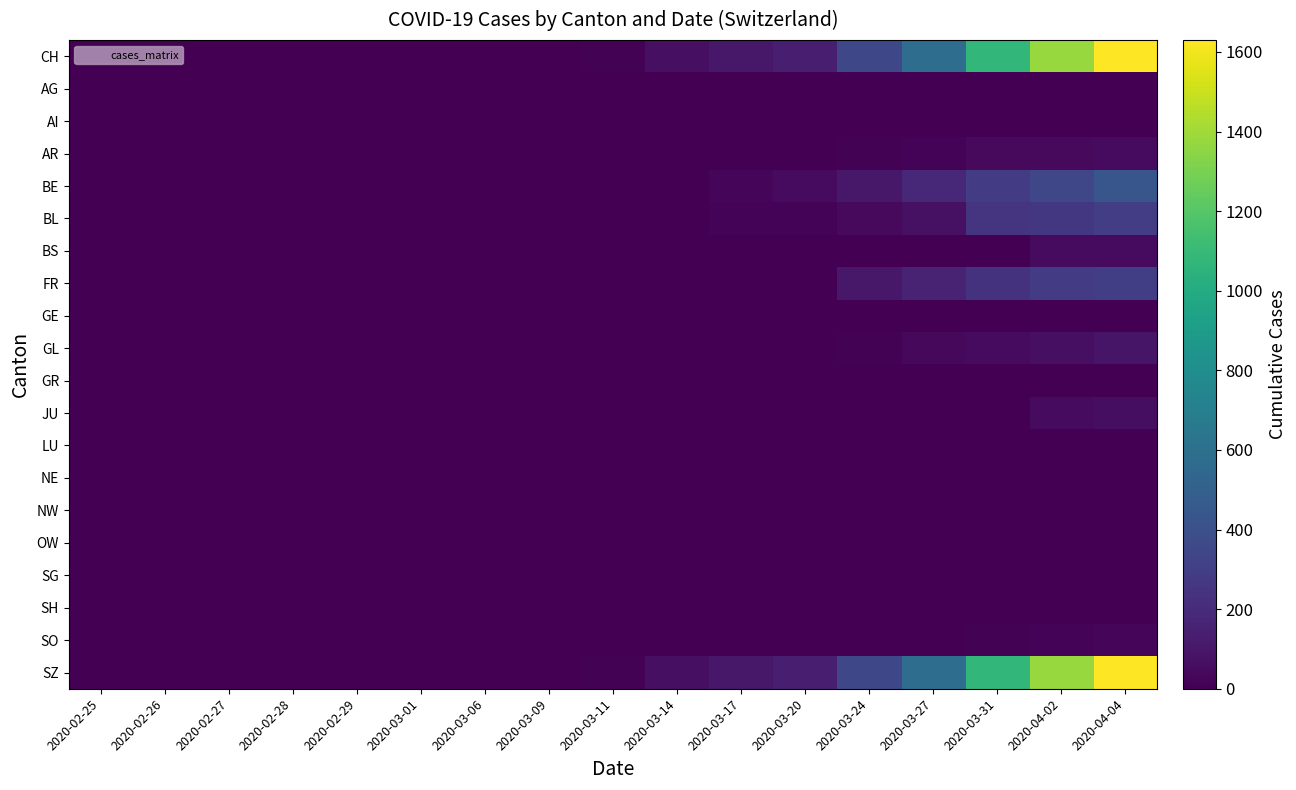

Which has a higher value, 2020-02-25 or 2020-03-14?

2020-03-14